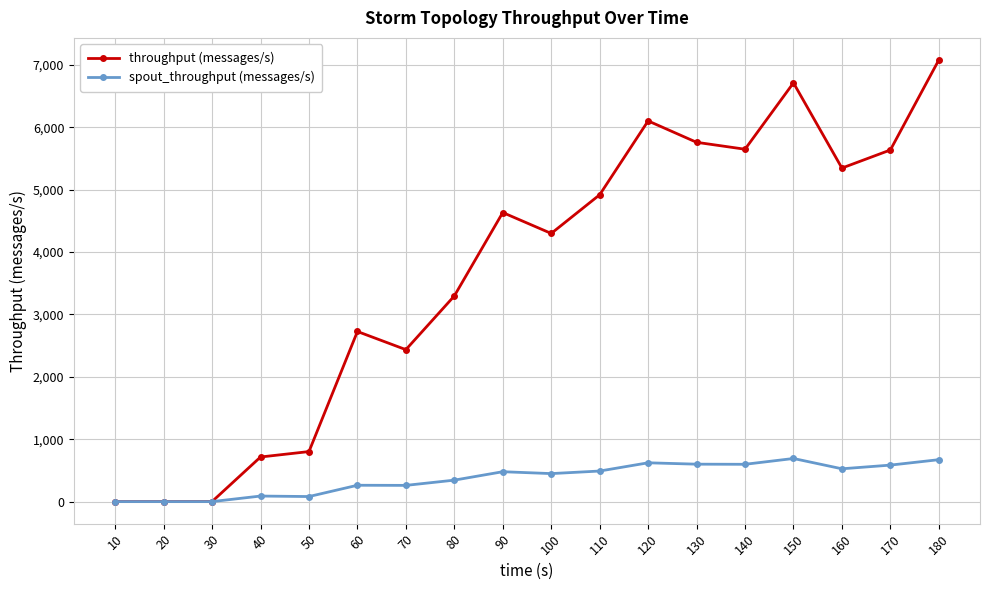

True or false: throughput (messages/s) has more than 2 points higher than both neighbors.

True